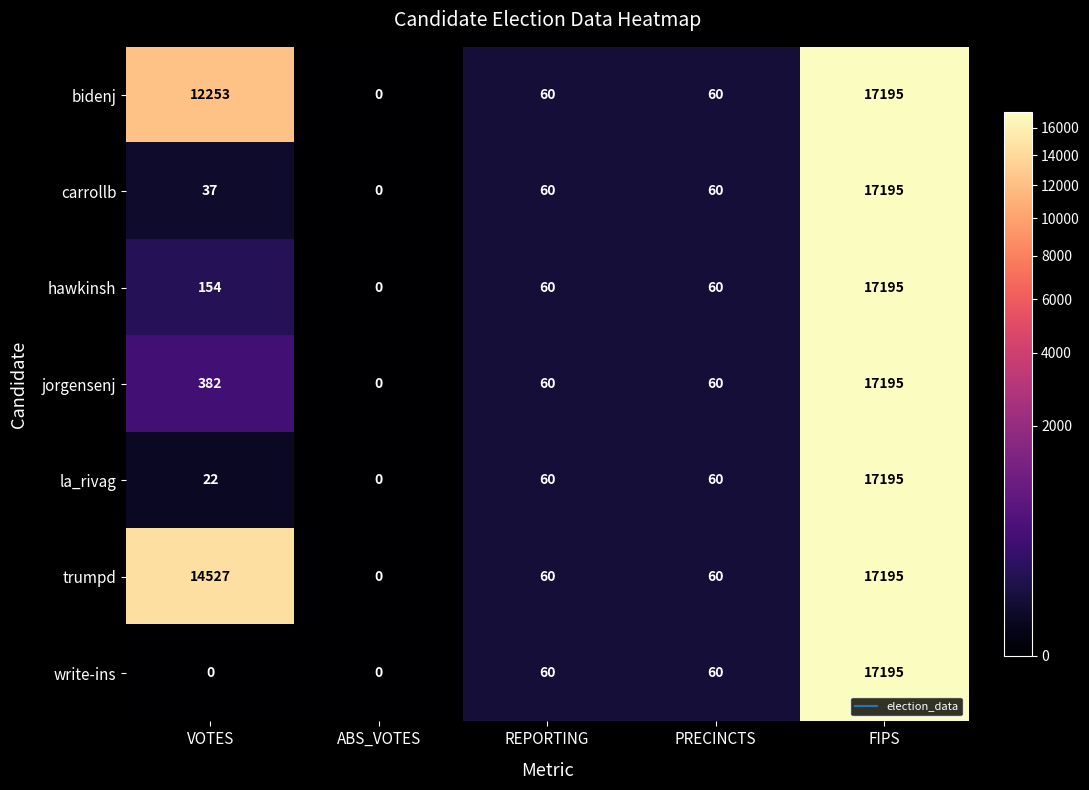

Which series has the largest total across all categories?

trumpd